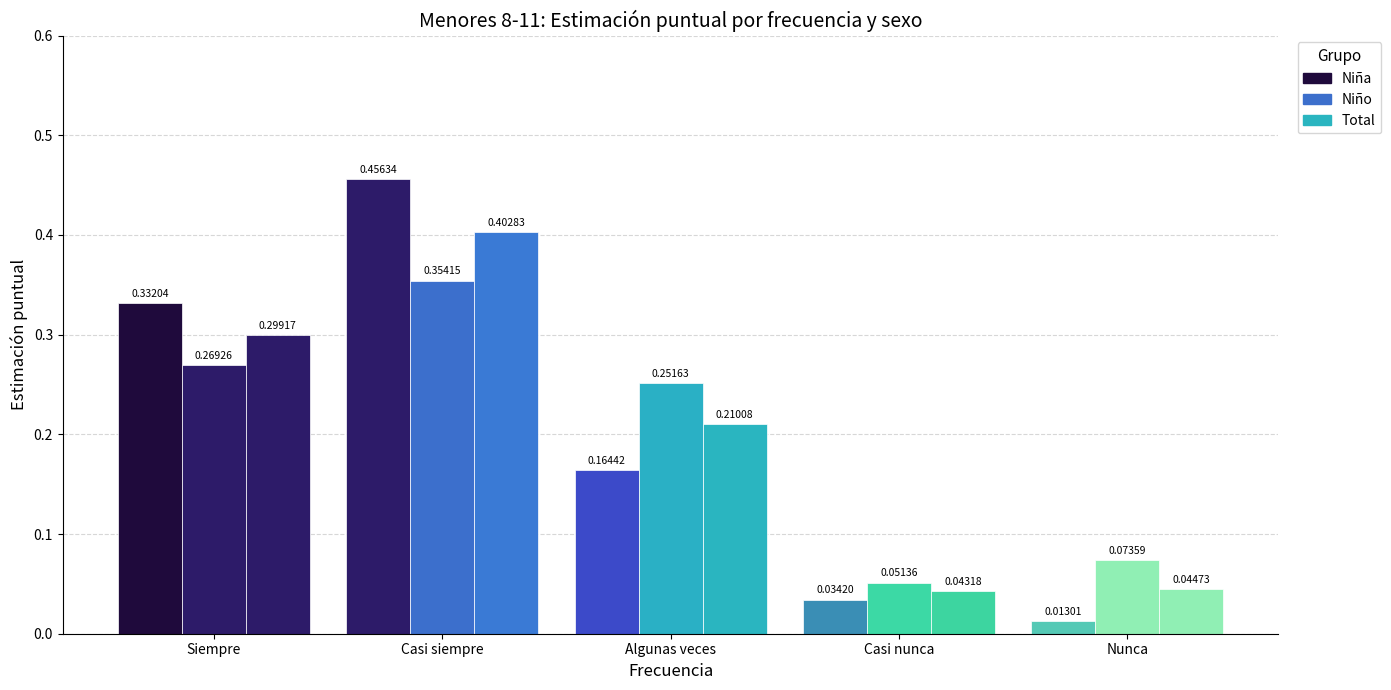

Between Casi siempre and Algunas veces, which series saw the biggest shift?

Niña